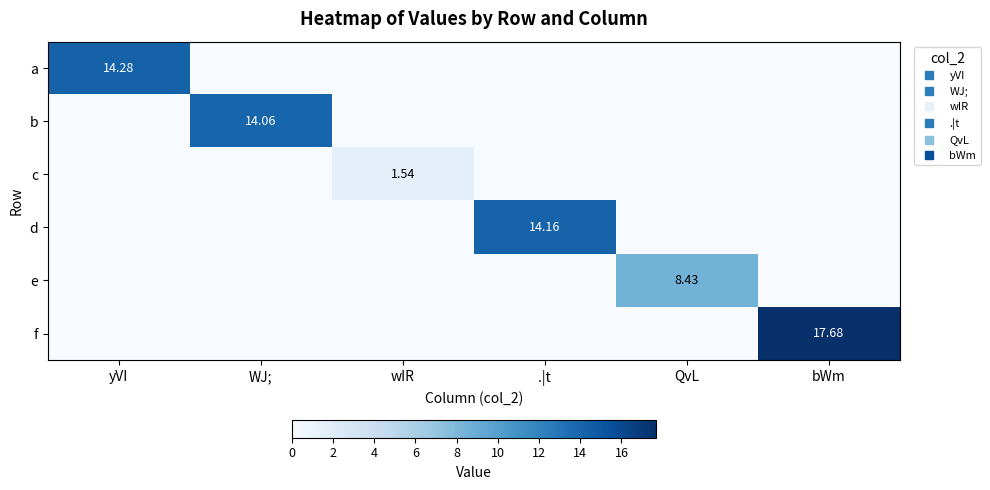

Which category has the lowest value across all series?

WJ;